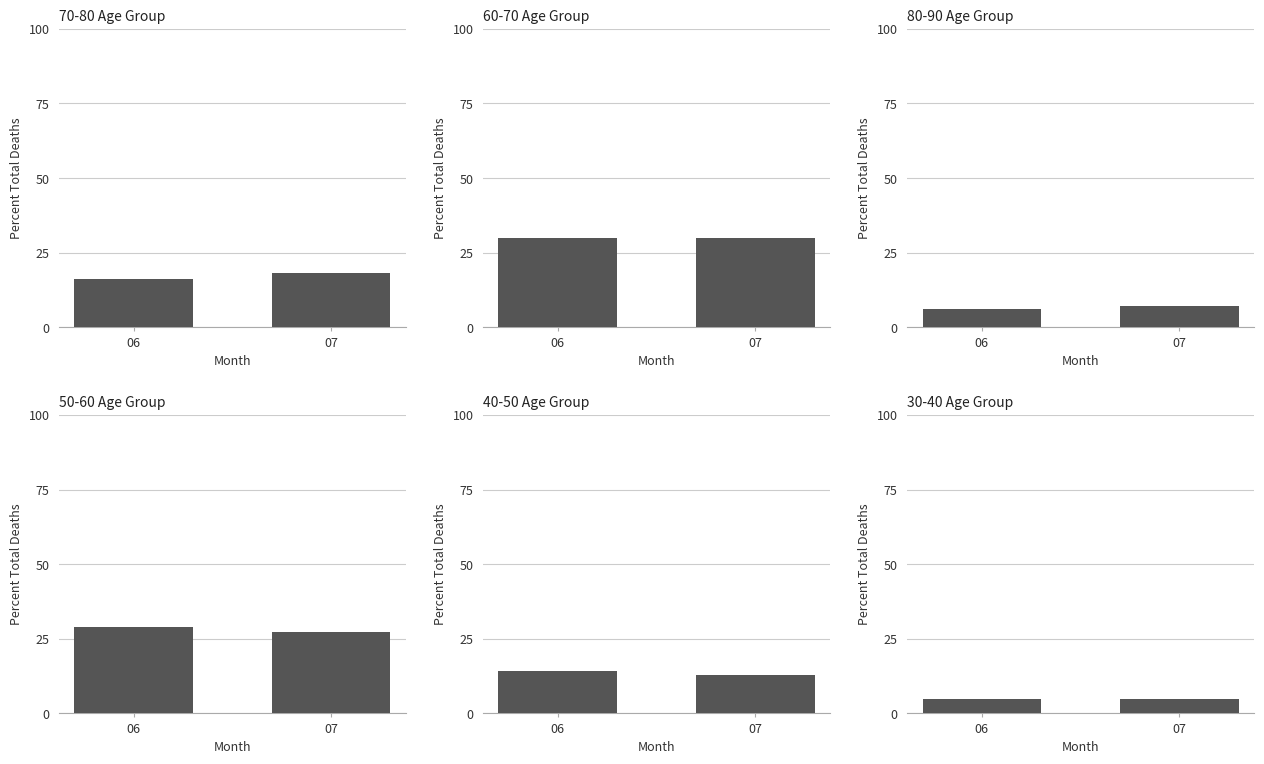

What is the sum of all 30-40 age group total deaths values?

9.6